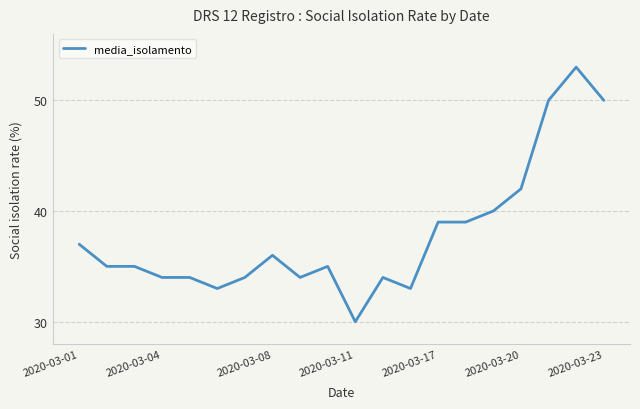

What is the sum of all values?

757